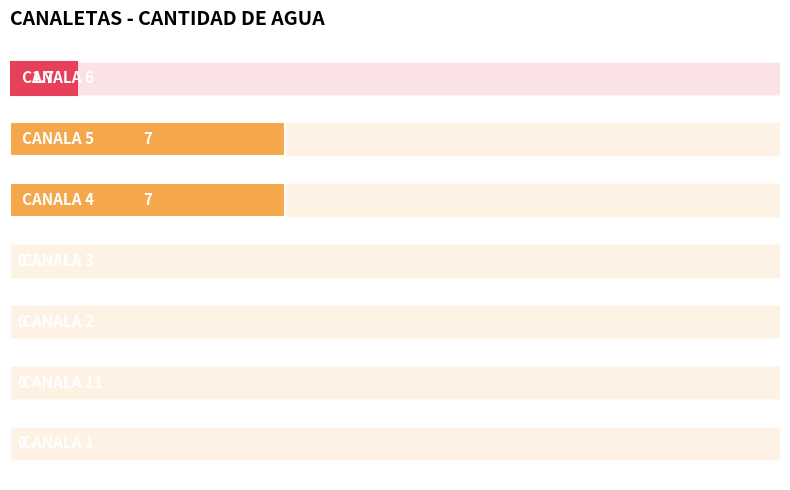

What is the maximum value shown in the chart?

7.0